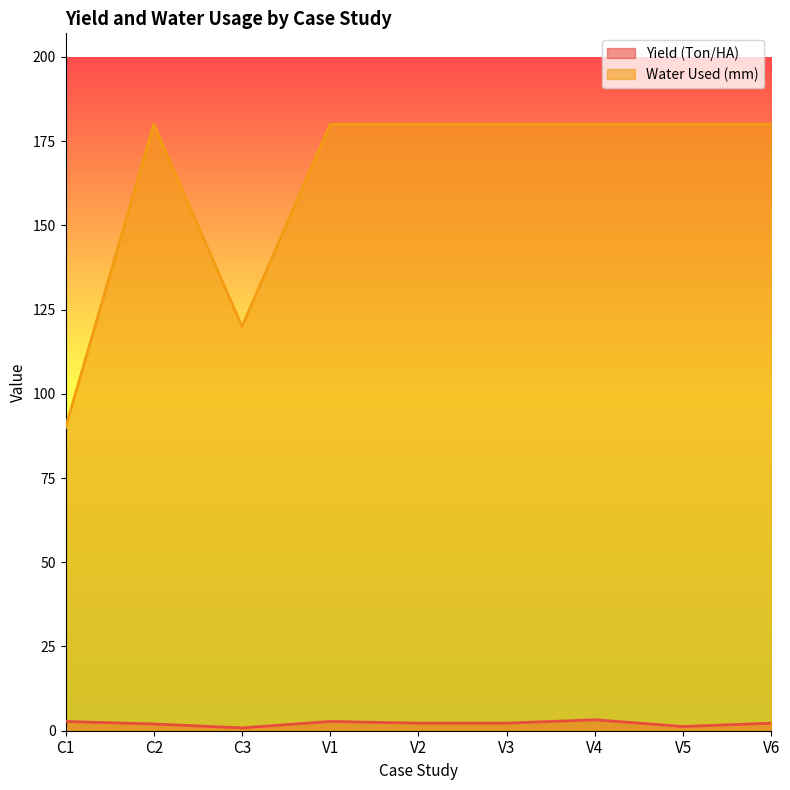

True or false: Water Used (mm) and Yield (Ton/HA) intersect in this chart.

False